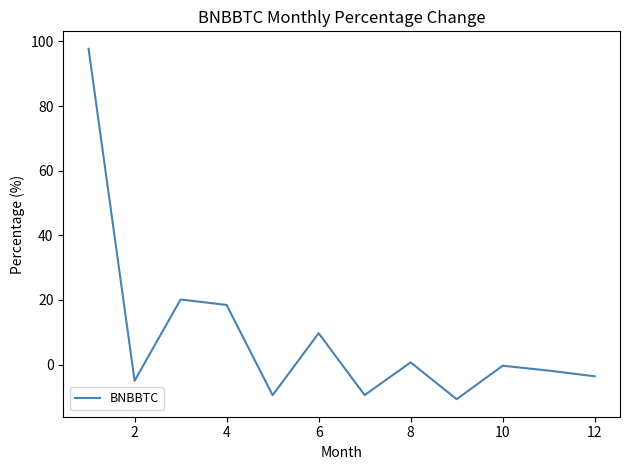

What is the difference between the maximum and minimum values?

108.4